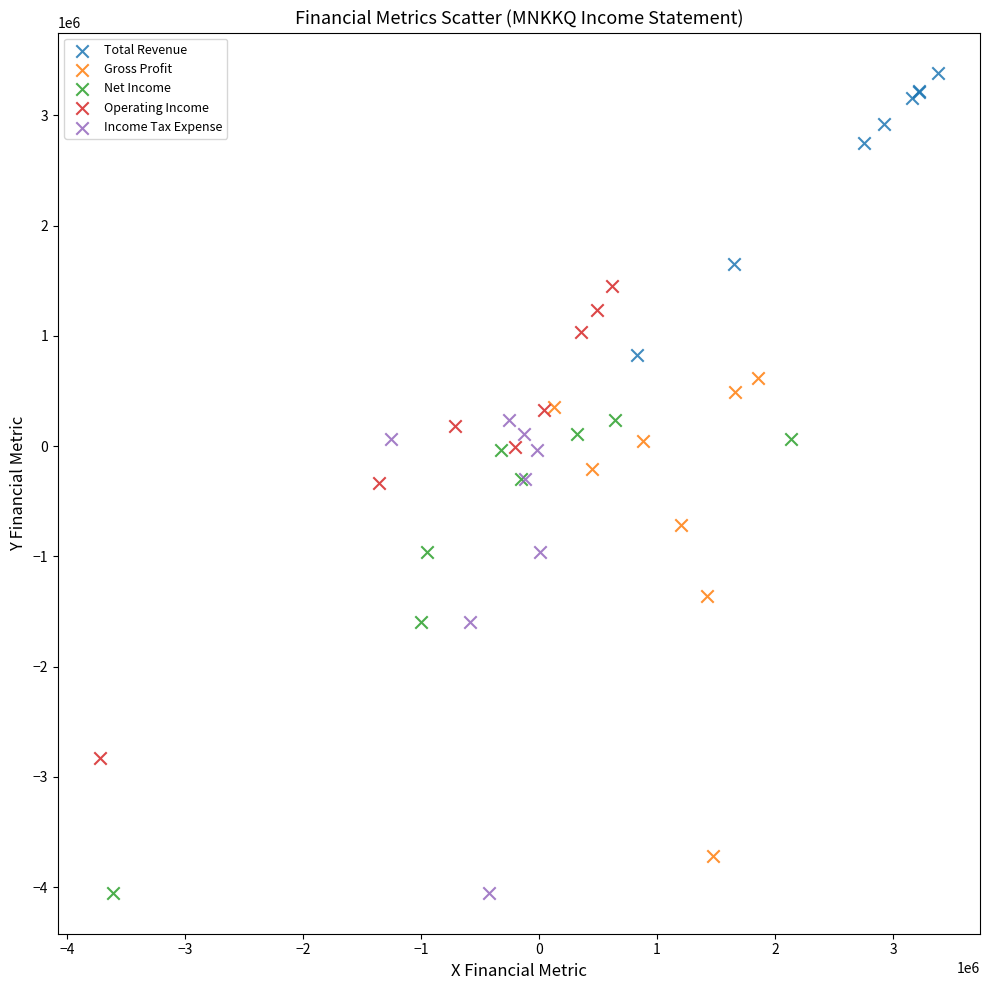

Which series reaches the maximum Y coordinate?

Total Revenue